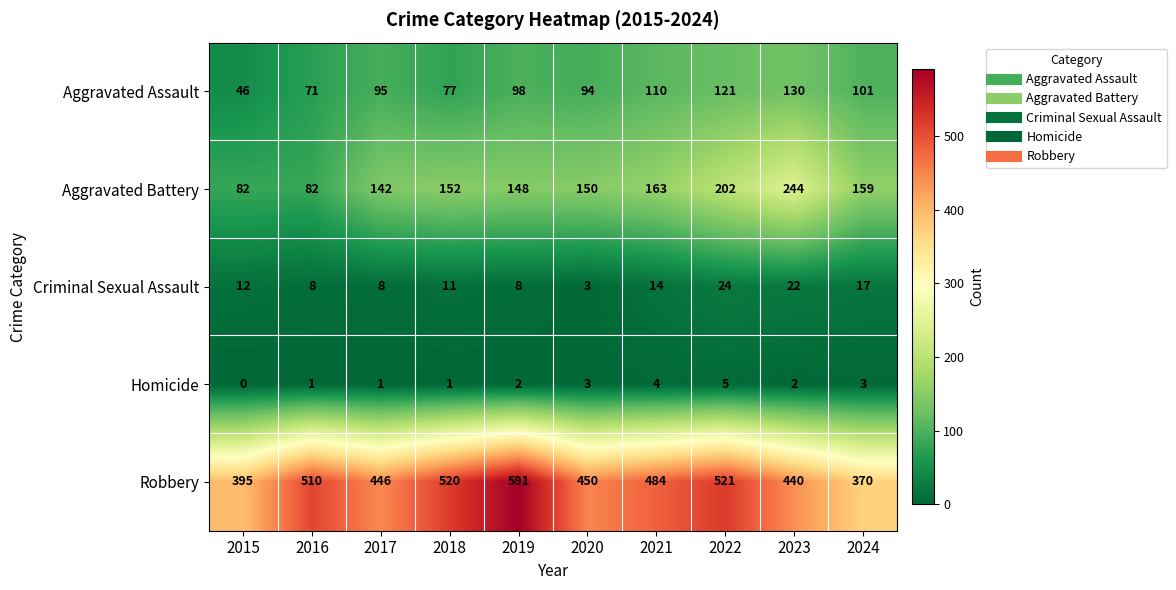

True or false: Criminal Sexual Assault has a value of 2 at 2019.

False